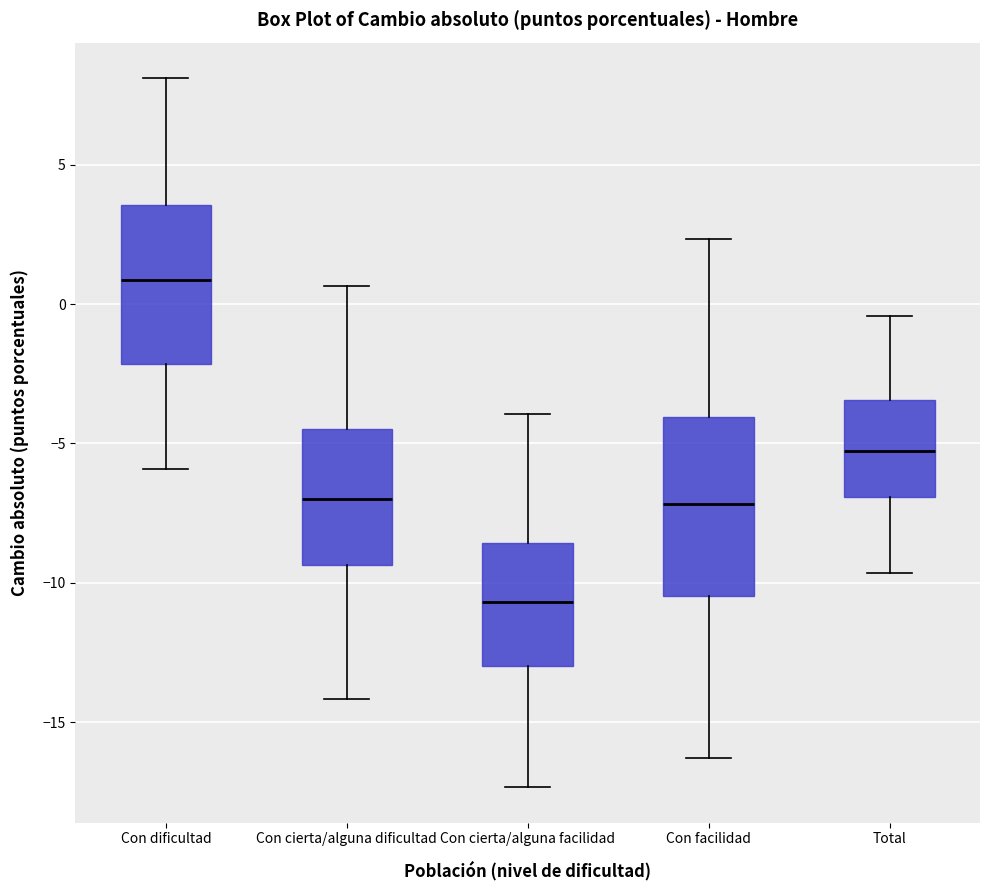

Which box is the tallest, from its lower edge to its upper edge?

Con facilidad